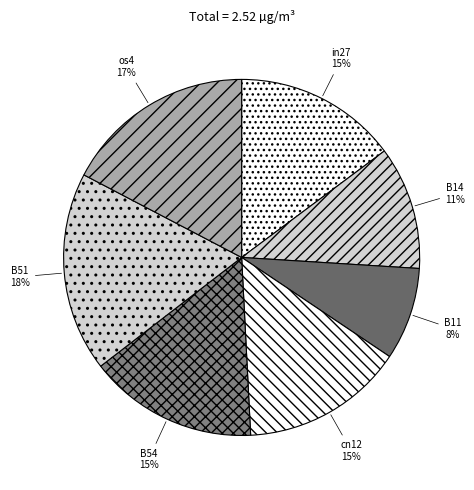

Combined, do B11 and B51 account for over 50%?

No